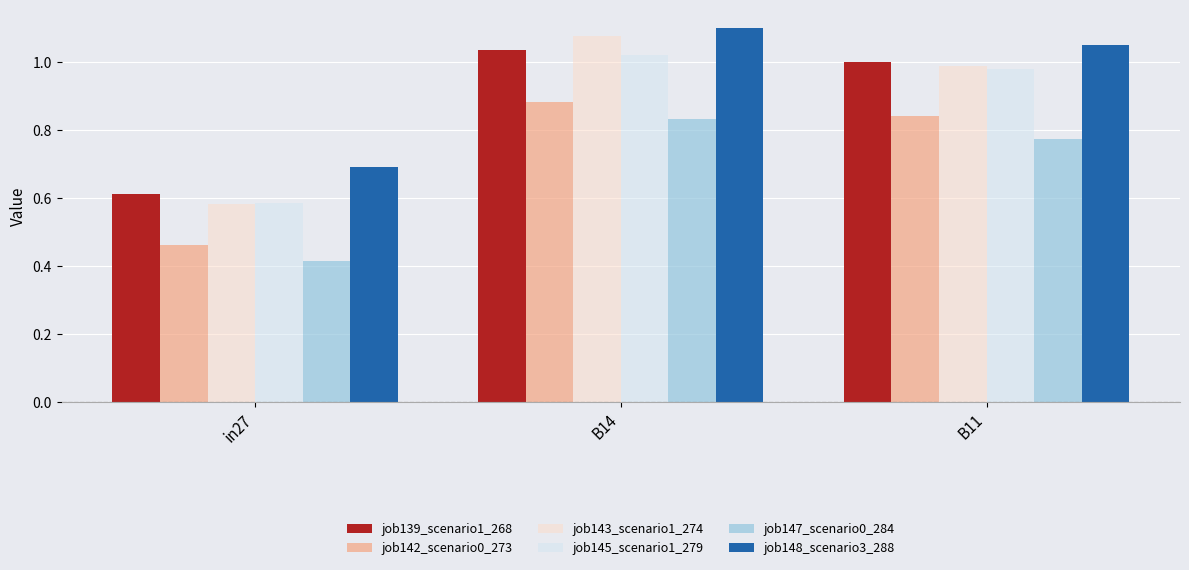

List the labels in order of job142_scenario0_273 value, largest first.

B14, B11, in27